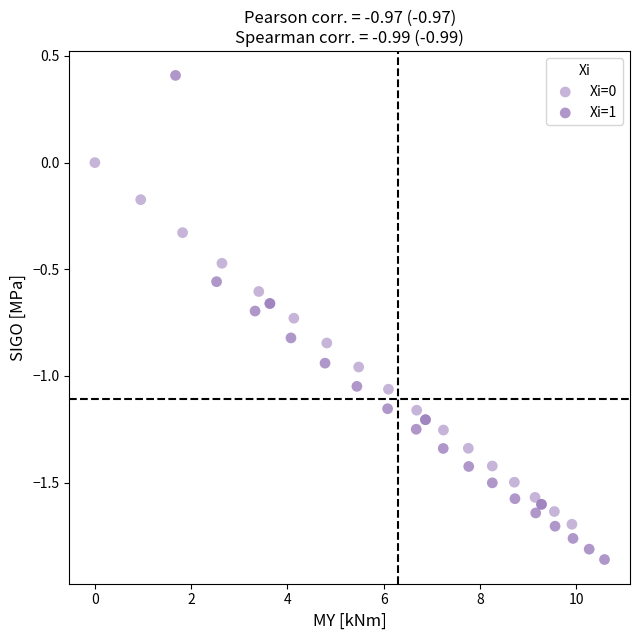

Which series contains the lowest Y value?

Xi=1